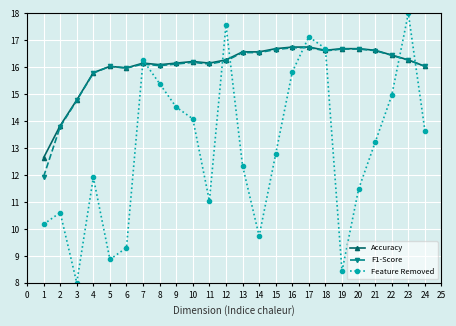

List the labels in order of Feature Removed value, smallest first.

3, 19, 5, 6, 14, 1, 2, 11, 20, 4, 13, 15, 21, 24, 10, 9, 22, 8, 16, 7, 18, 17, 12, 23